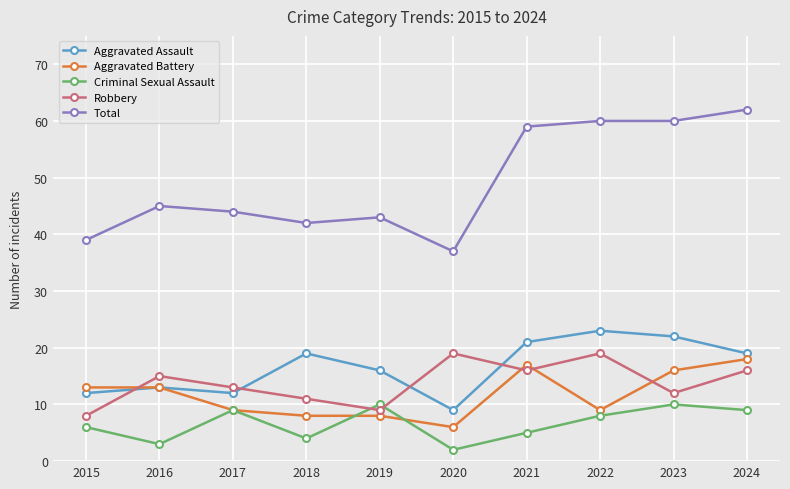

Read the Criminal Sexual Assault value at 2024.

9